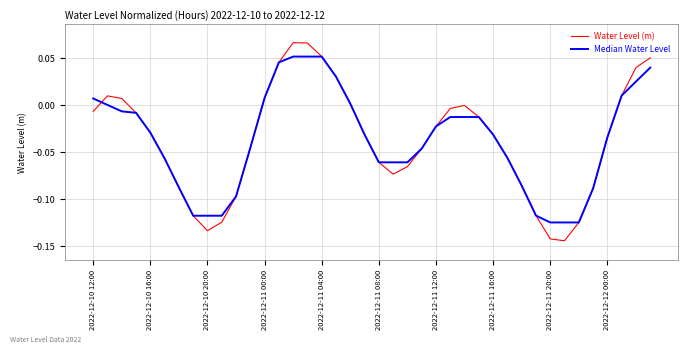

Which series has the largest range (max minus min)?

Water Level (m)